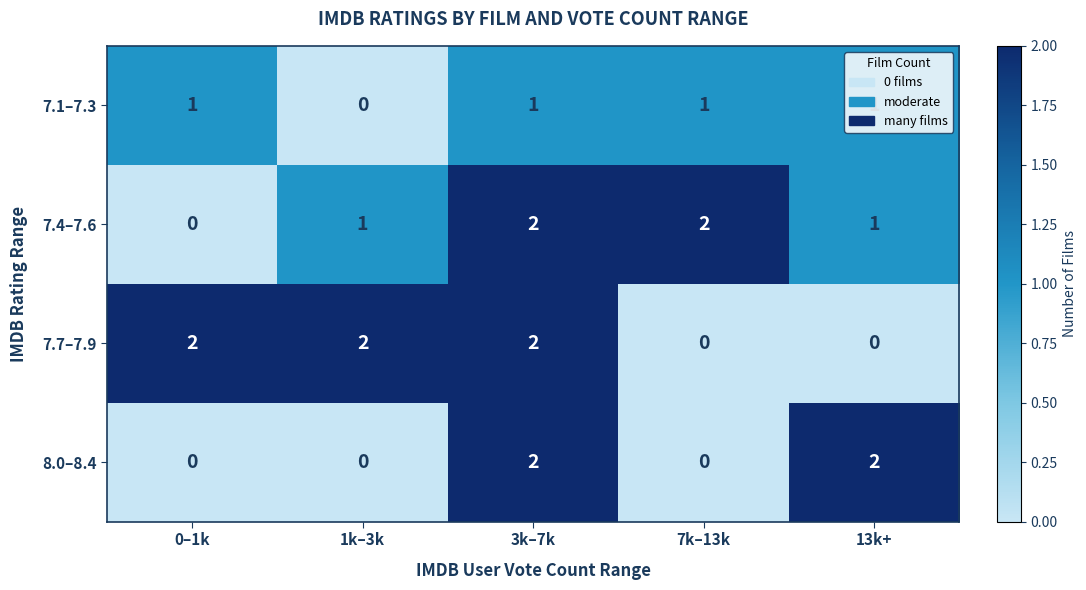

At which category is the sum across all series the highest?

3k–7k